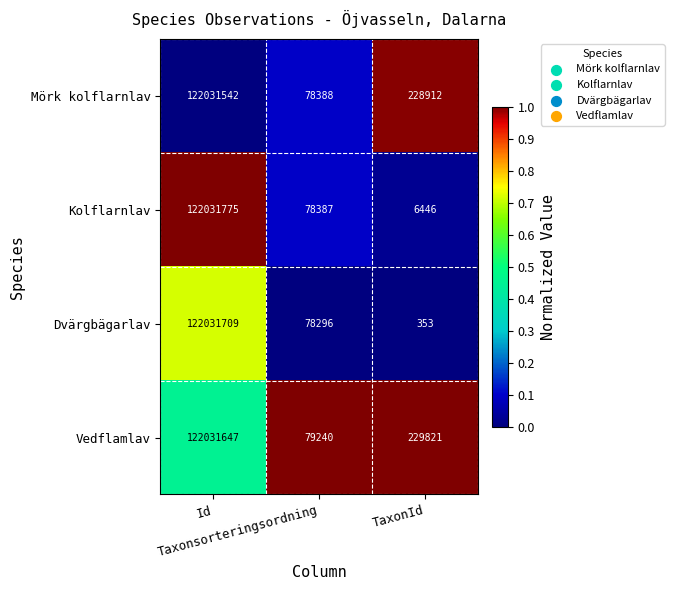

Which series has the largest range (max minus min)?

Dvärgbägarlav